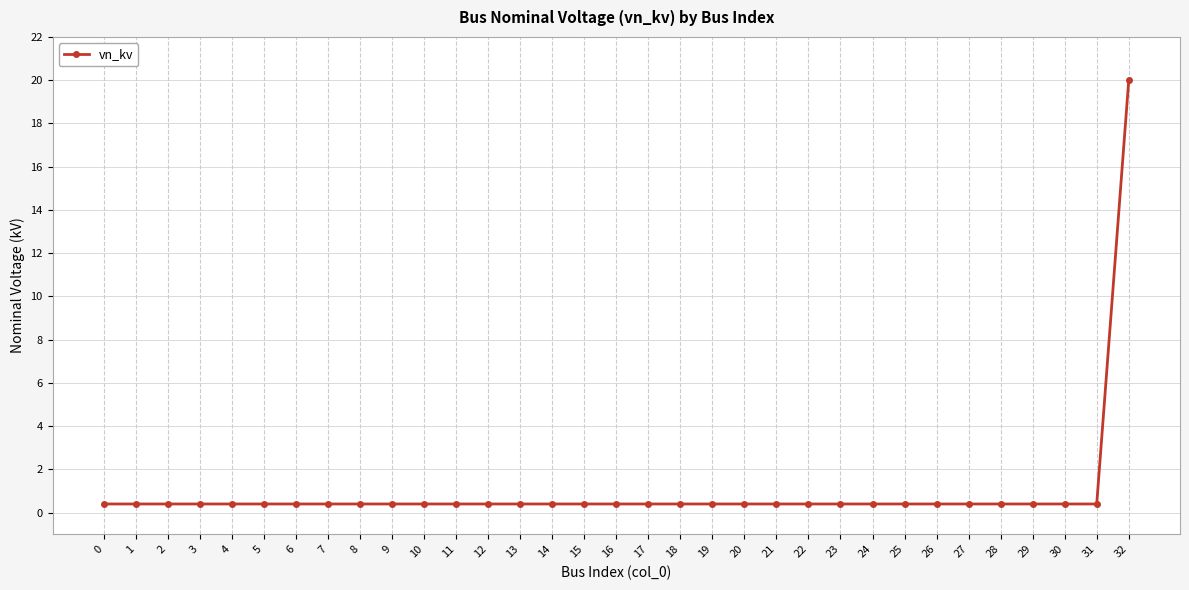

The chart shows a value of 0.4 at 20. True or false?

True